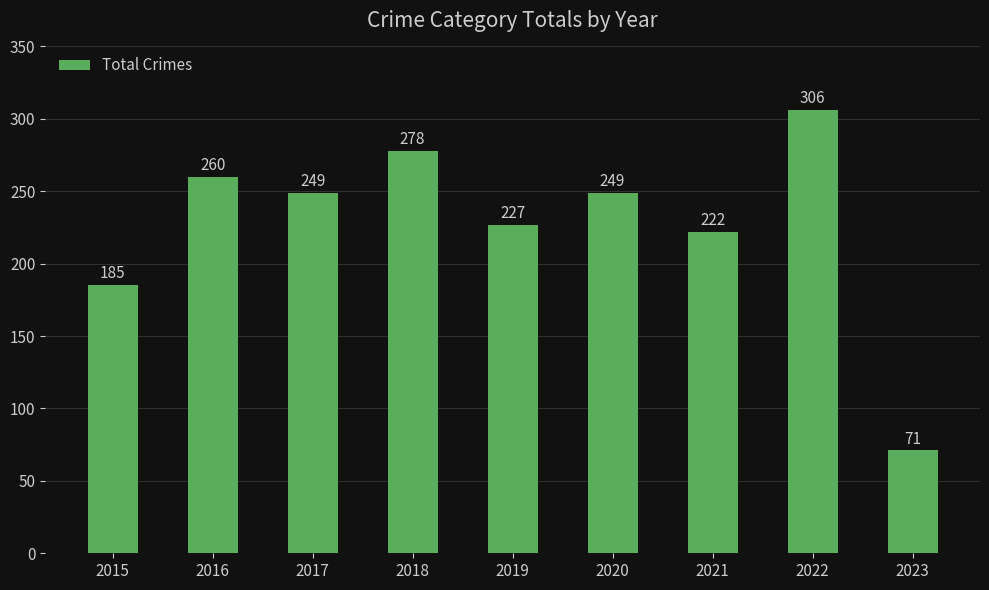

What is the difference between the values at 2016 and 2017?

11